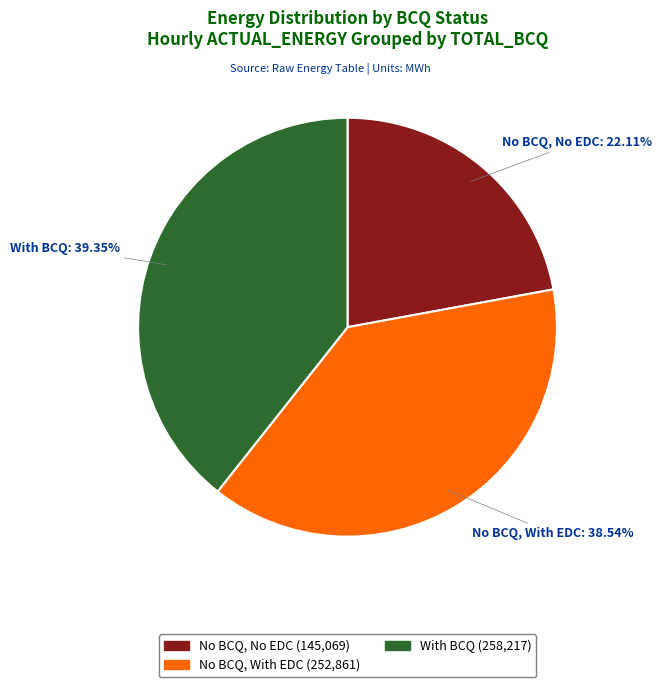

Does any single category account for the majority?

No